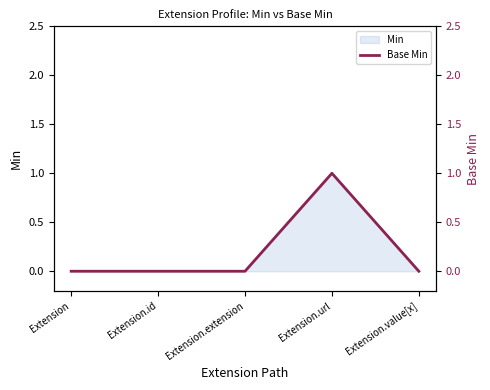

Reading left to right, extract all data points from this chart.

Extension=0	Extension.id=0	Extension.extension=0	Extension.url=1	Extension.value[x]=0